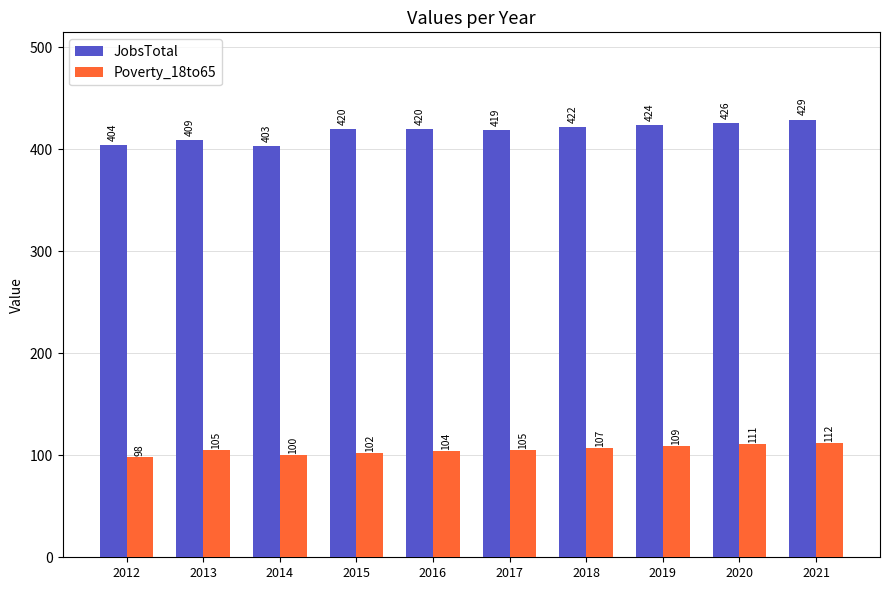

Which category has the highest value across all series?

2021